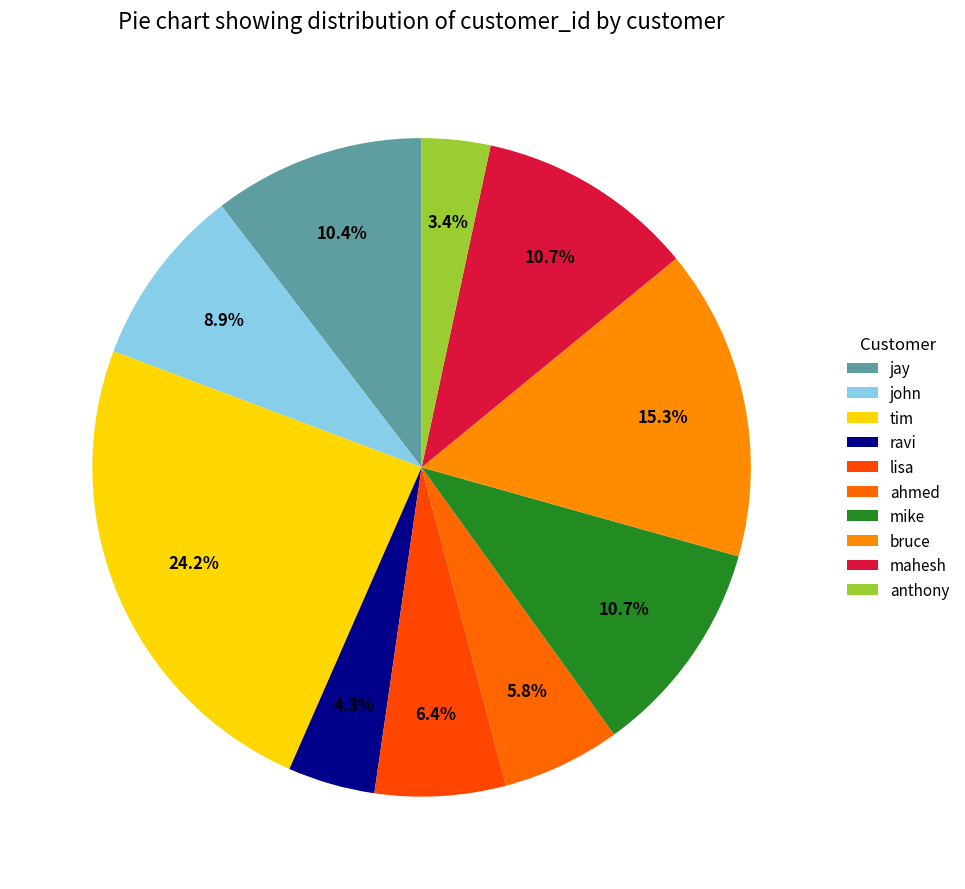

Is there any slice that represents more than half of the pie?

No